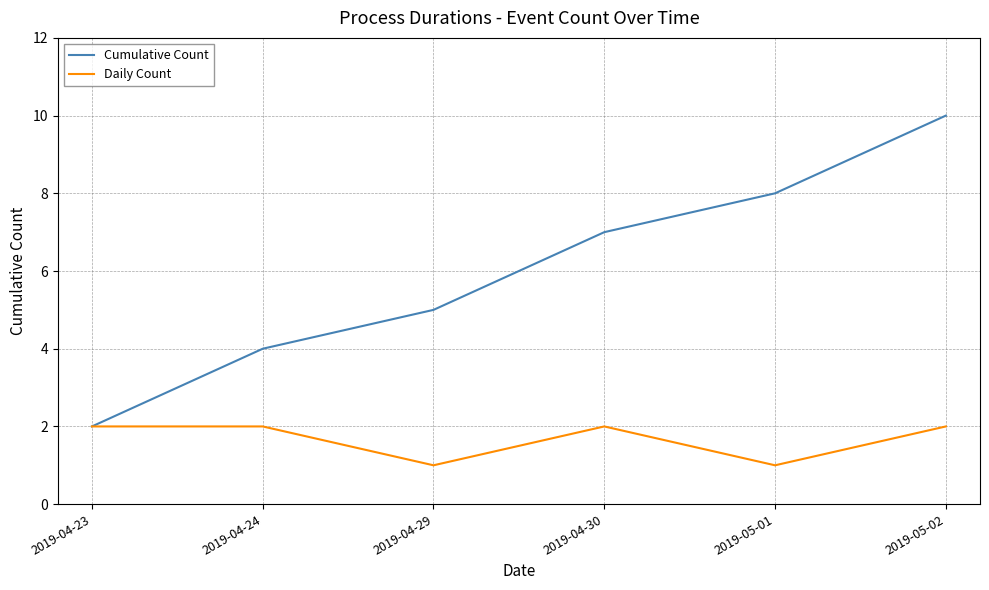

List the series in order of their overall mean, highest first.

Cumulative Count, Daily Count